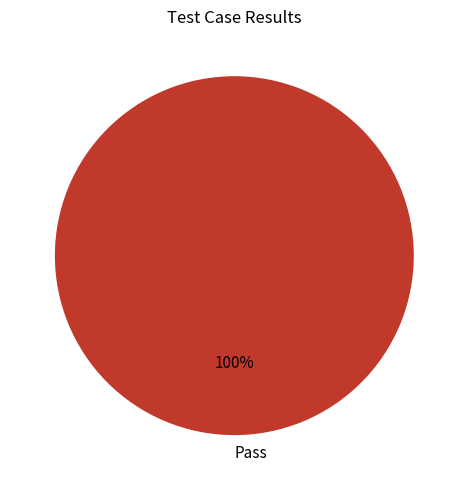

Which category accounts for the majority?

Pass